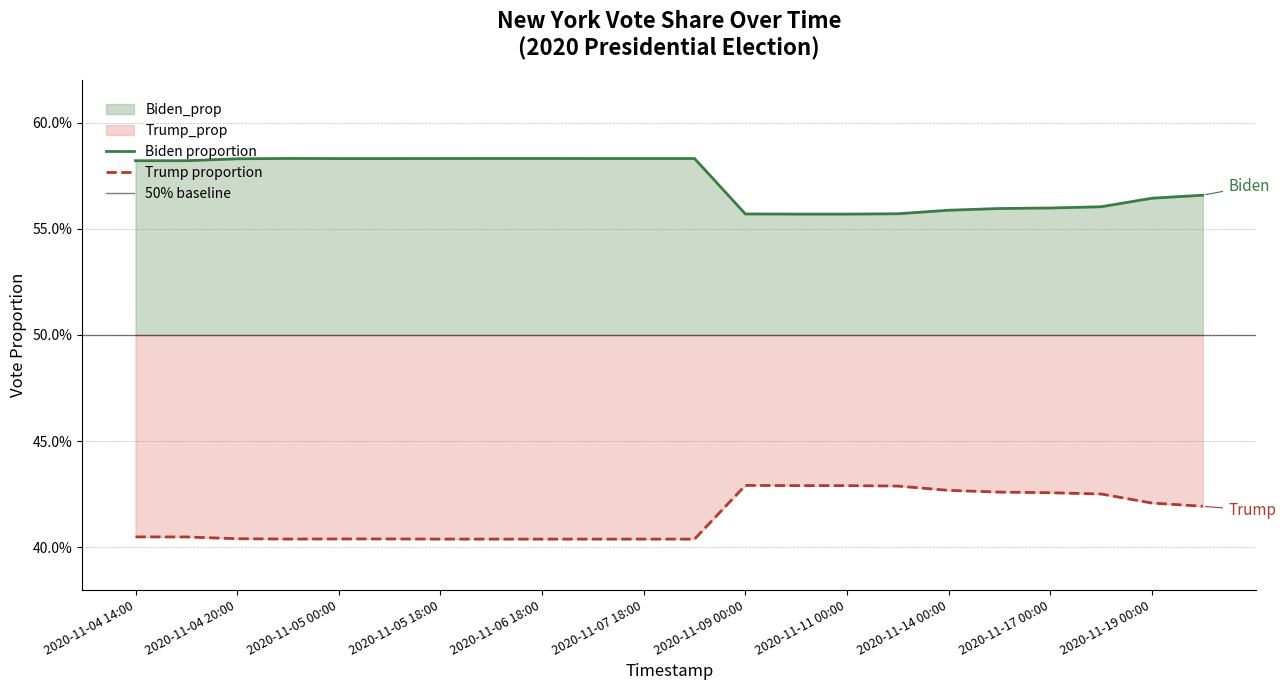

Rank the series by their maximum value, from lowest to highest.

Trump_prop, Biden_prop